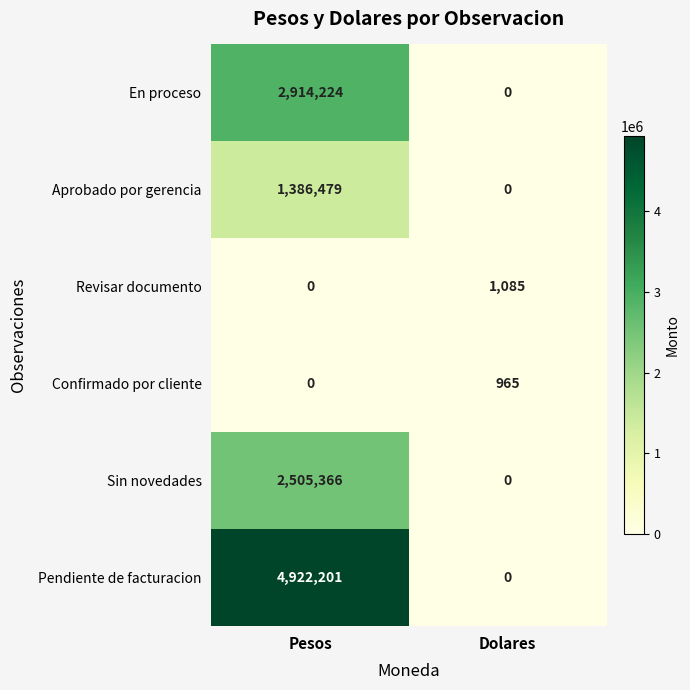

Reading right to left, transcribe all the data shown in this chart.

En proceso: Dolares=0	Pesos=2914224
Aprobado por gerencia: Dolares=0	Pesos=1386479
Revisar documento: Dolares=1085	Pesos=0
Confirmado por cliente: Dolares=965	Pesos=0
Sin novedades: Dolares=0	Pesos=2505366
Pendiente de facturacion: Dolares=0	Pesos=4922201